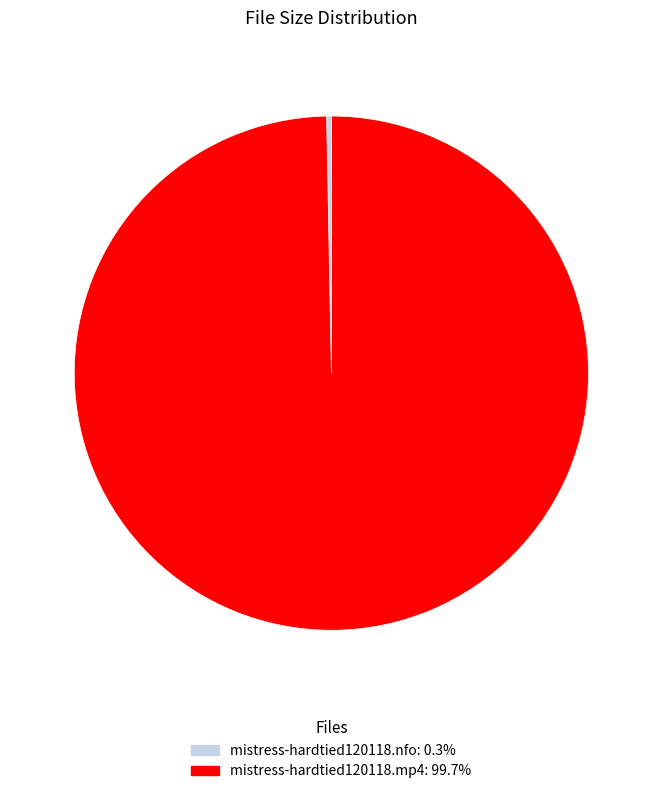

Which slice is the smallest?

mistress-hardtied120118.nfo